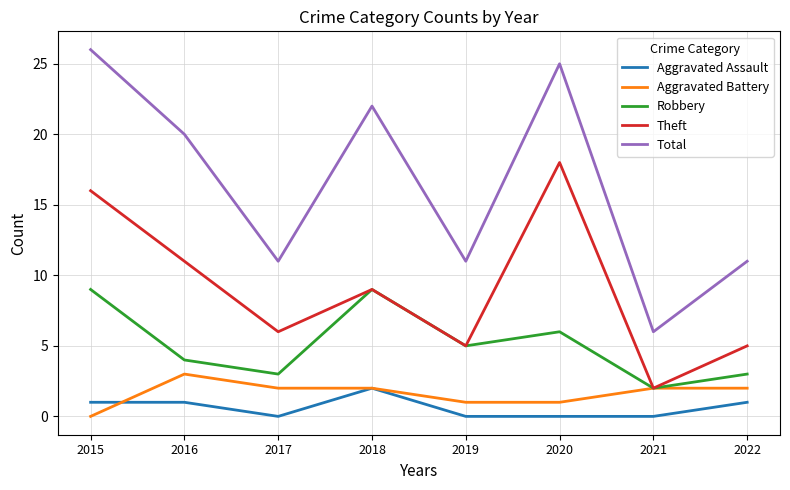

Which series has the largest range (max minus min)?

Total